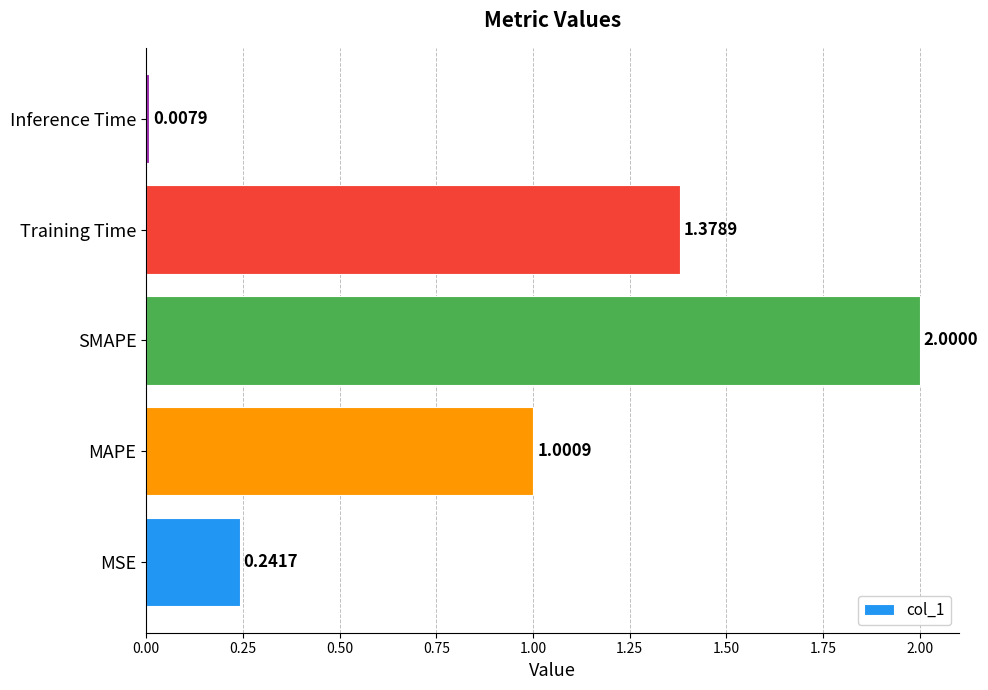

List the labels in order of value, largest first.

SMAPE, Training Time, MAPE, MSE, Inference Time